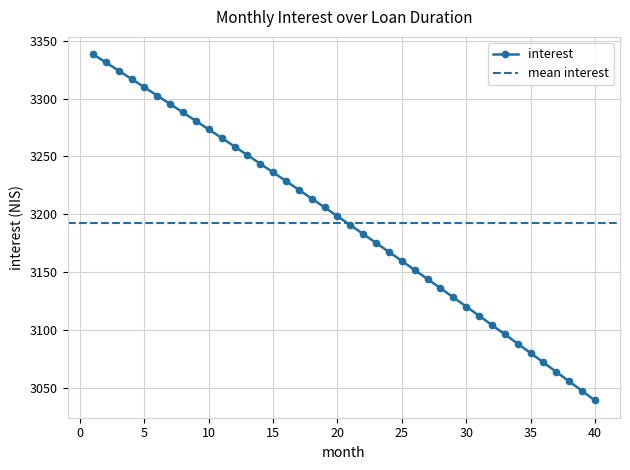

Where does the data first go above 3198?

1